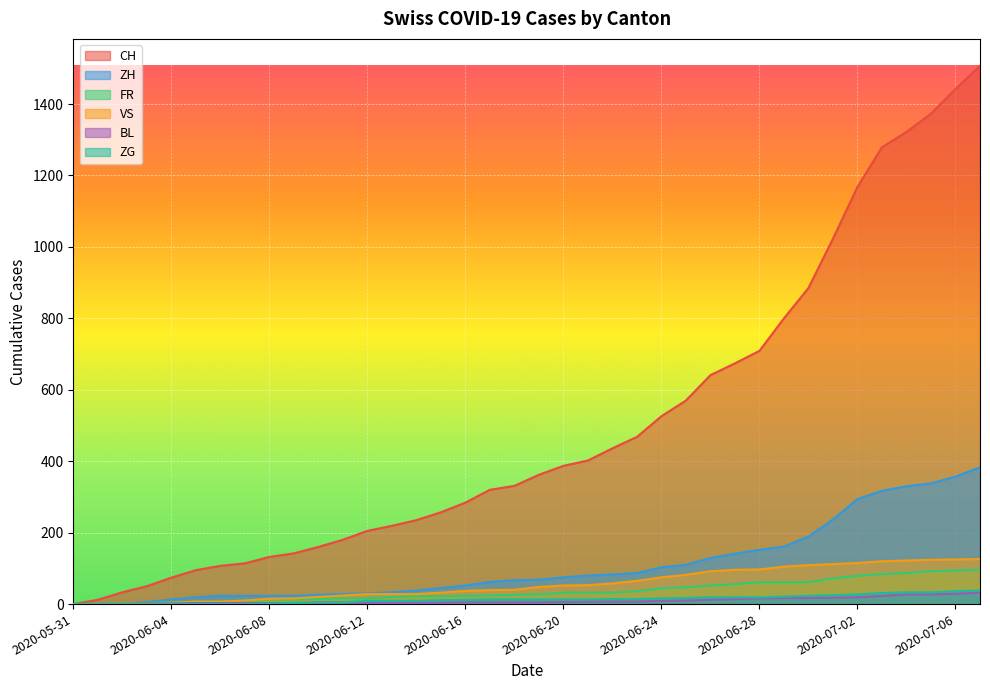

What are all the series names shown in the legend?

CH, ZH, FR, VS, BL, ZG